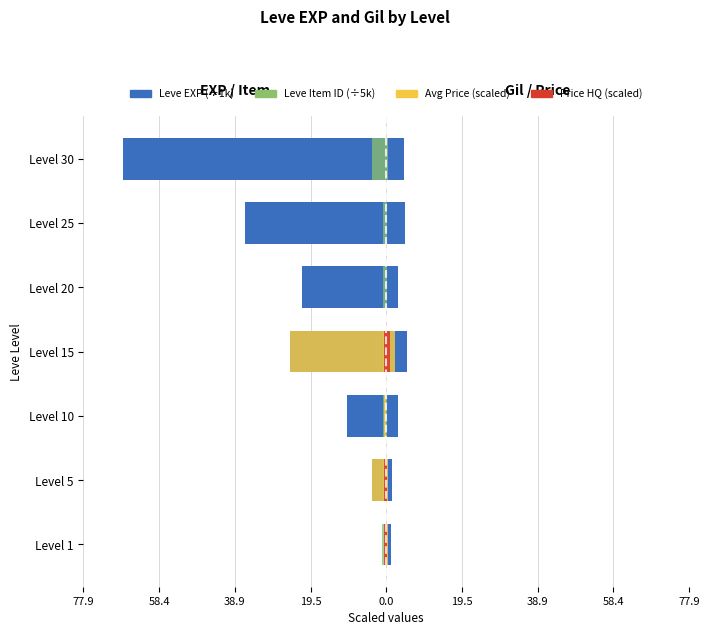

How many distinct data groups are displayed?

4